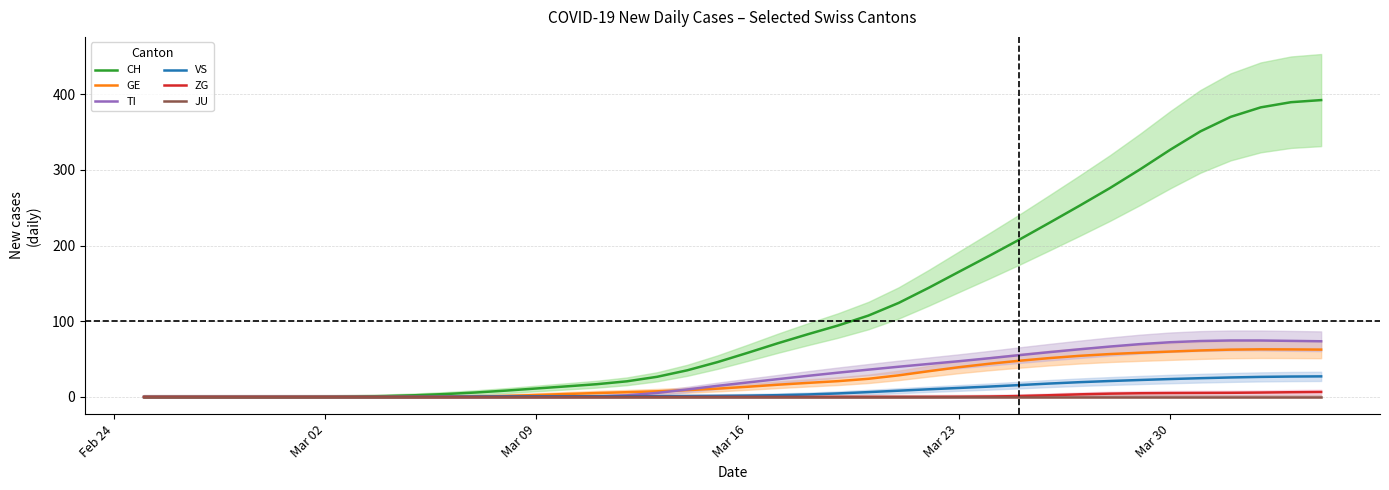

Rank the series by their maximum value, from lowest to highest.

JU, ZG, VS, GE, TI, CH